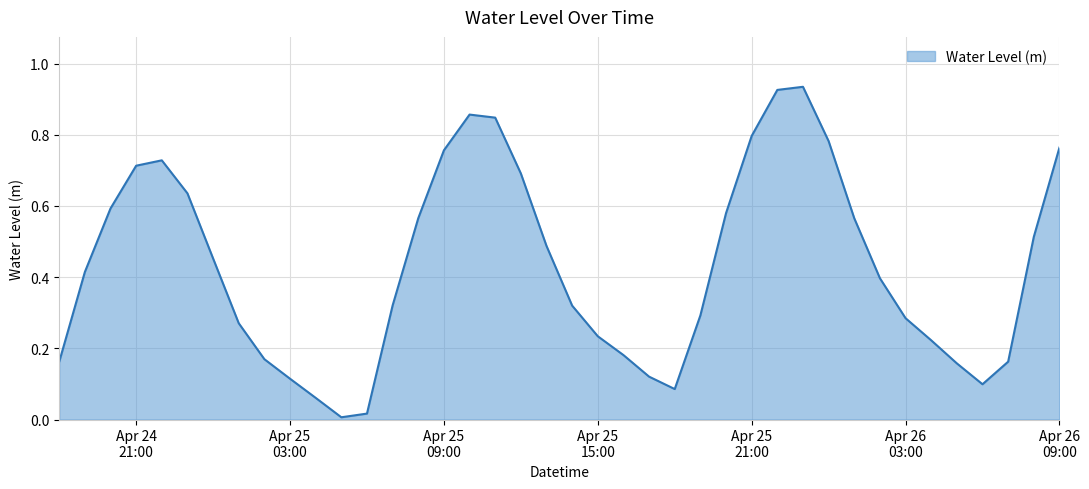

Does the chart display data point markers on the line(s)?

No